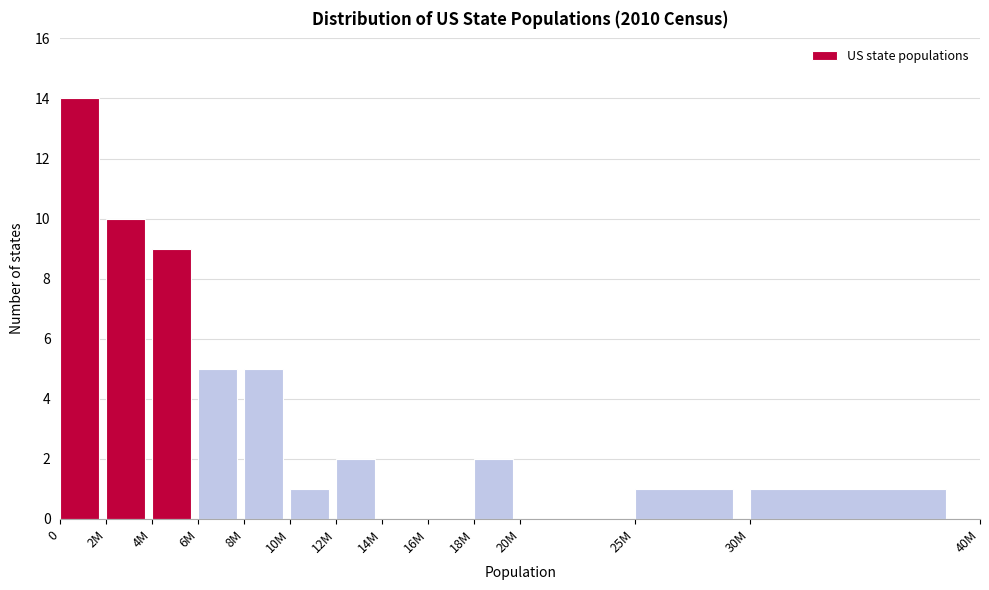

Reading left to right, what are all the values shown in this chart?

0=14	2M=10	4M=9	6M=5	8M=5	10M=1	12M=2	14M=0	16M=0	18M=2	20M=0	25M=1	30M=1